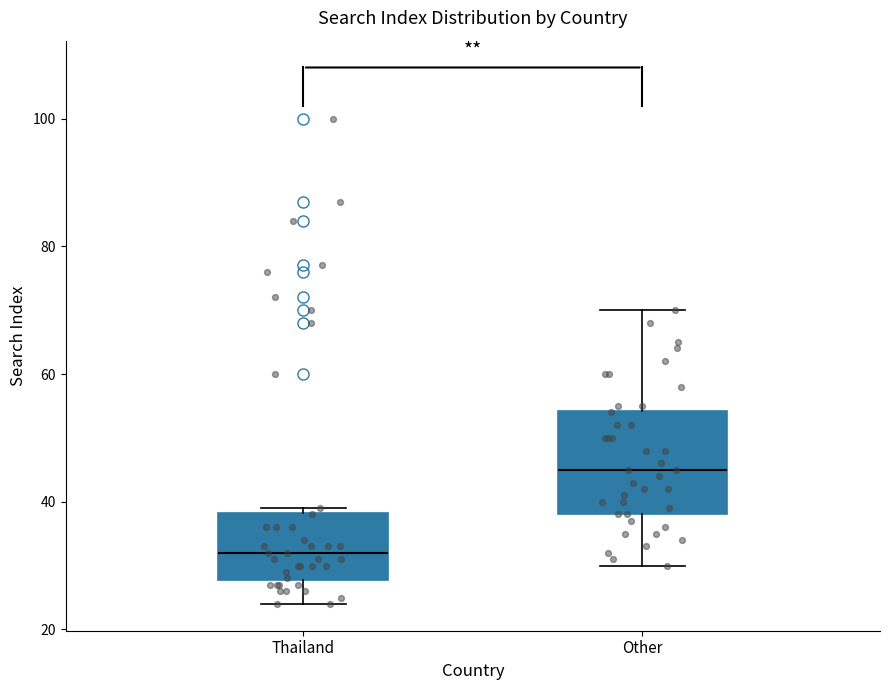

Which box has the lowest median line?

Thailand